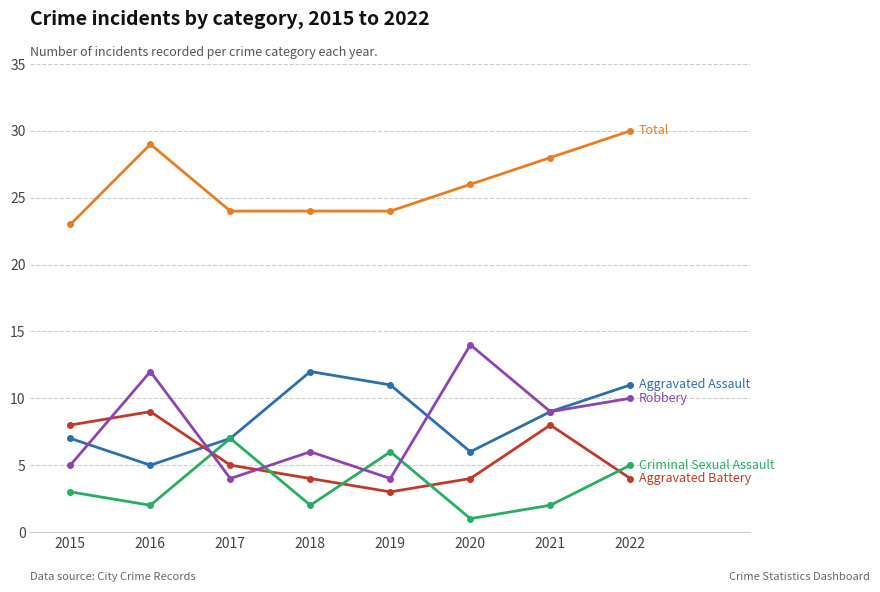

At which category does the chart reach its peak across all series?

2022